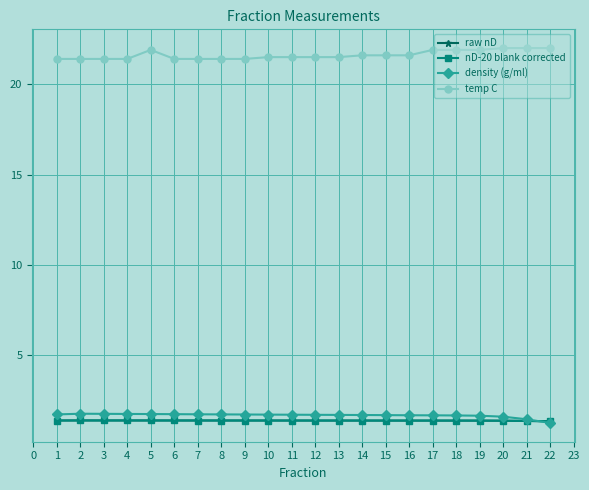

At how many categories does at least one series exceed 14?

22